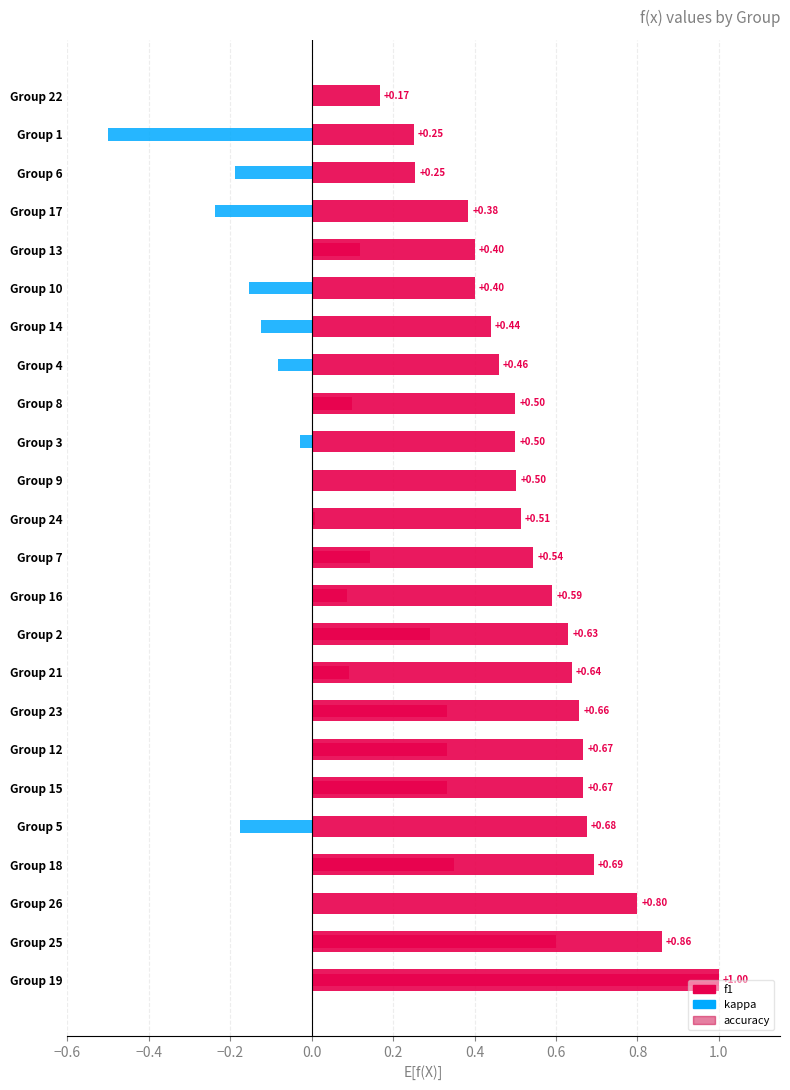

What is the sum of the kappa values at 4 and 26?

-0.1